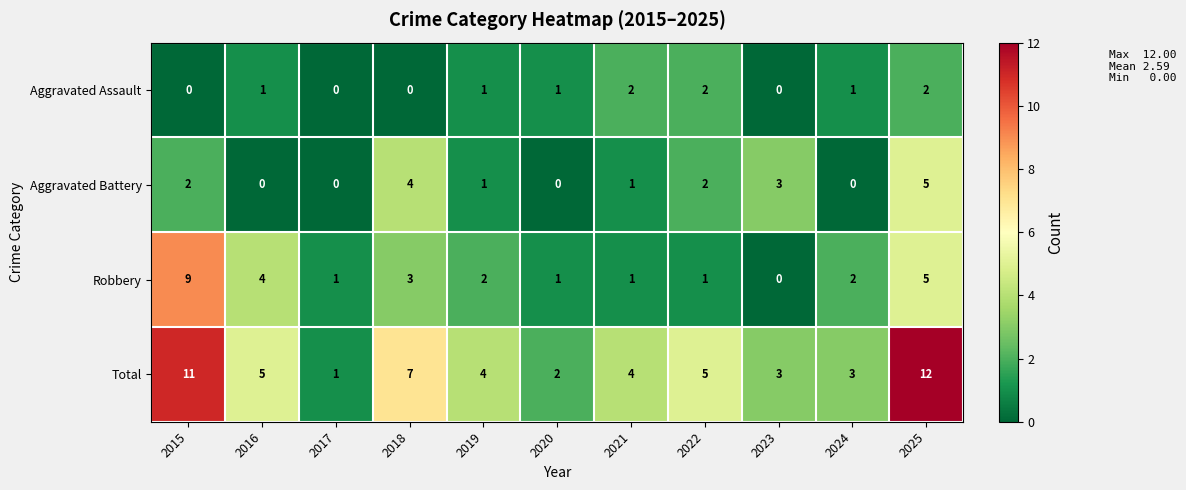

How many positive values does the Robbery series have?

10